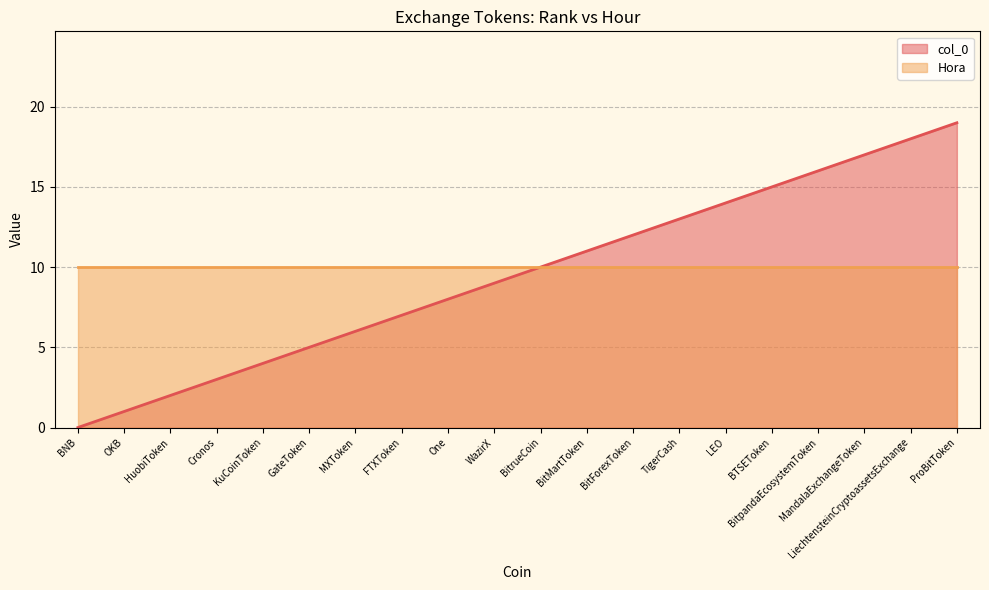

What position from the right is LEO?

6